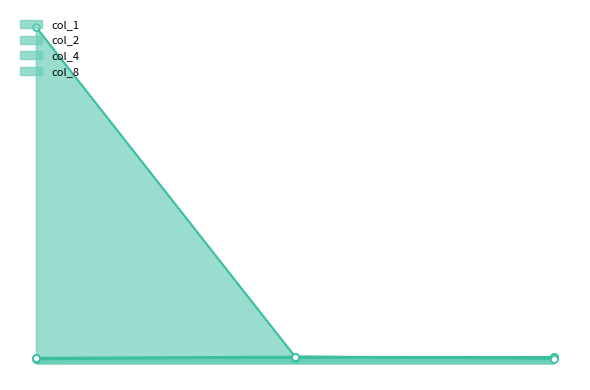

Does the chart have visible grid lines?

No